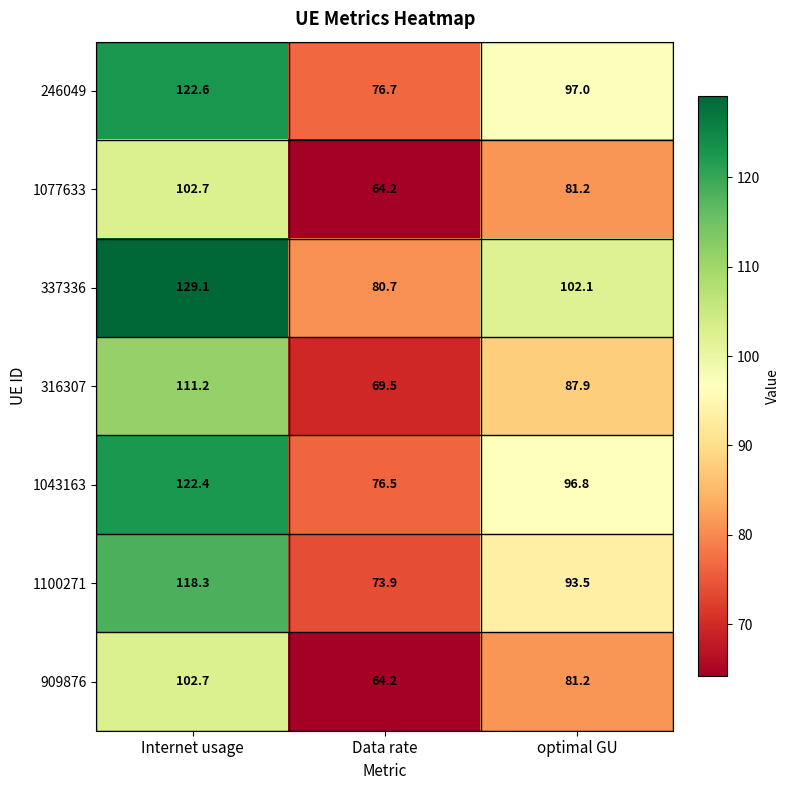

What is the average value of the 316307 series?

89.5